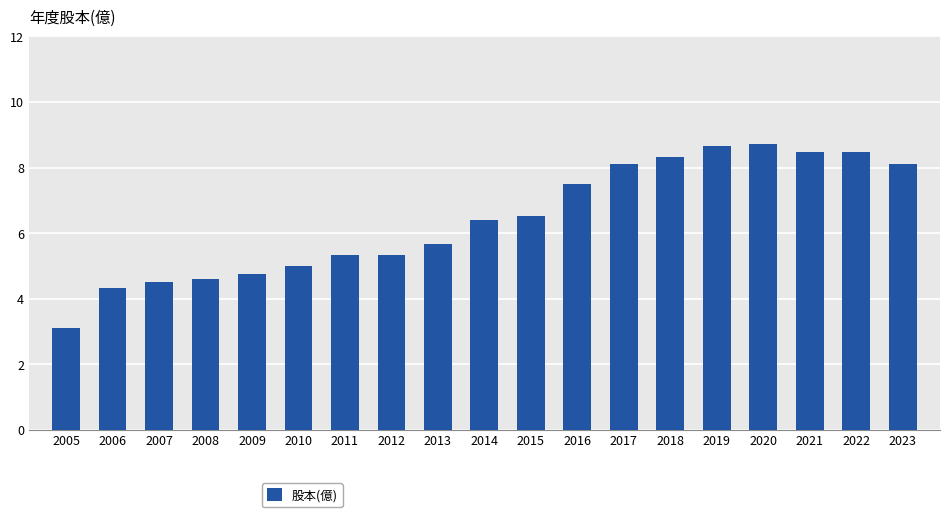

The chart shows a value of 4.6 at 2008. True or false?

True